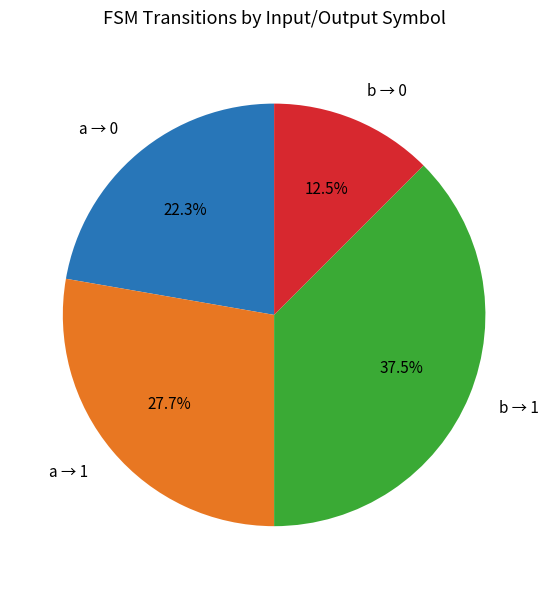

Rank the categories by value from highest to lowest.

b → 1, a → 1, a → 0, b → 0